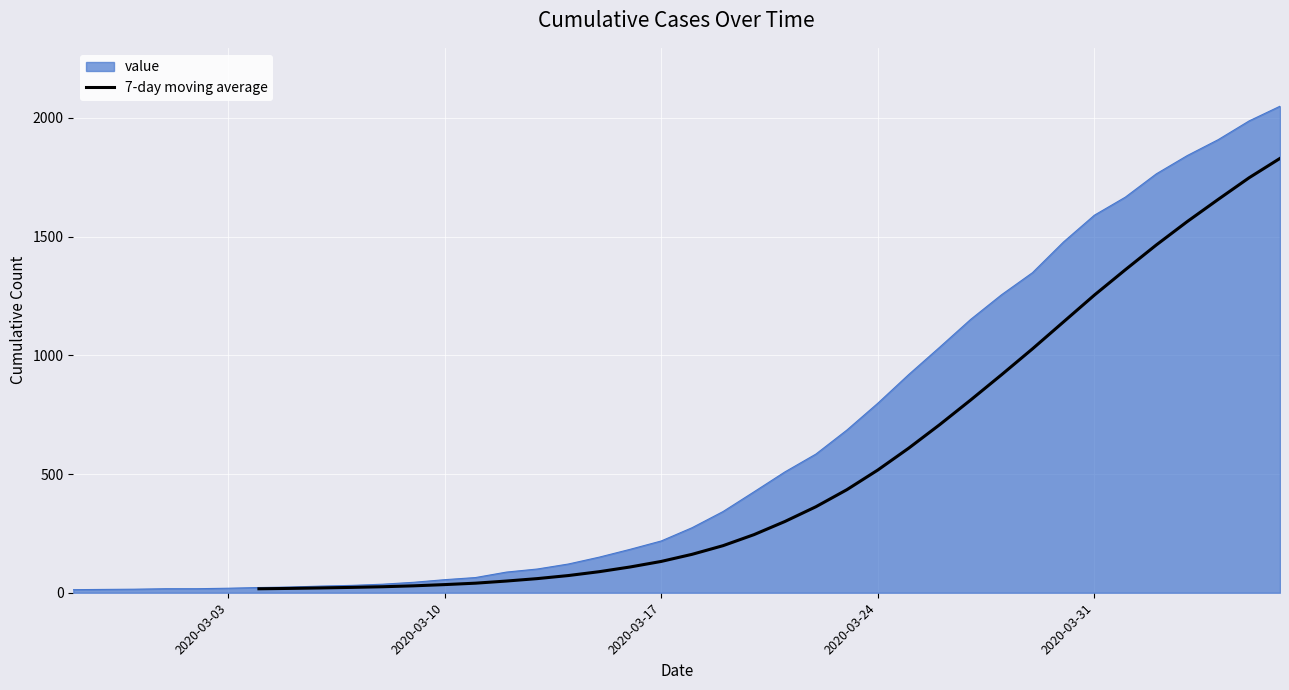

The chart shows a value of 2246.0 at 30. True or false?

False